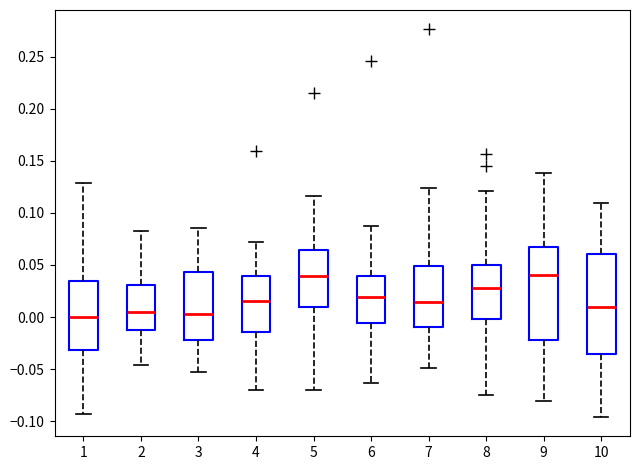

Comparing the boxes themselves (not the whiskers), which one is the tallest?

10